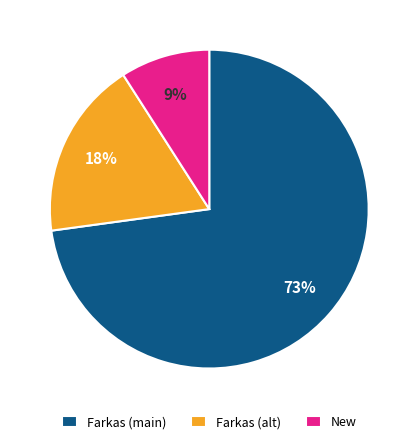

Which category accounts for the majority?

Farkas (main)